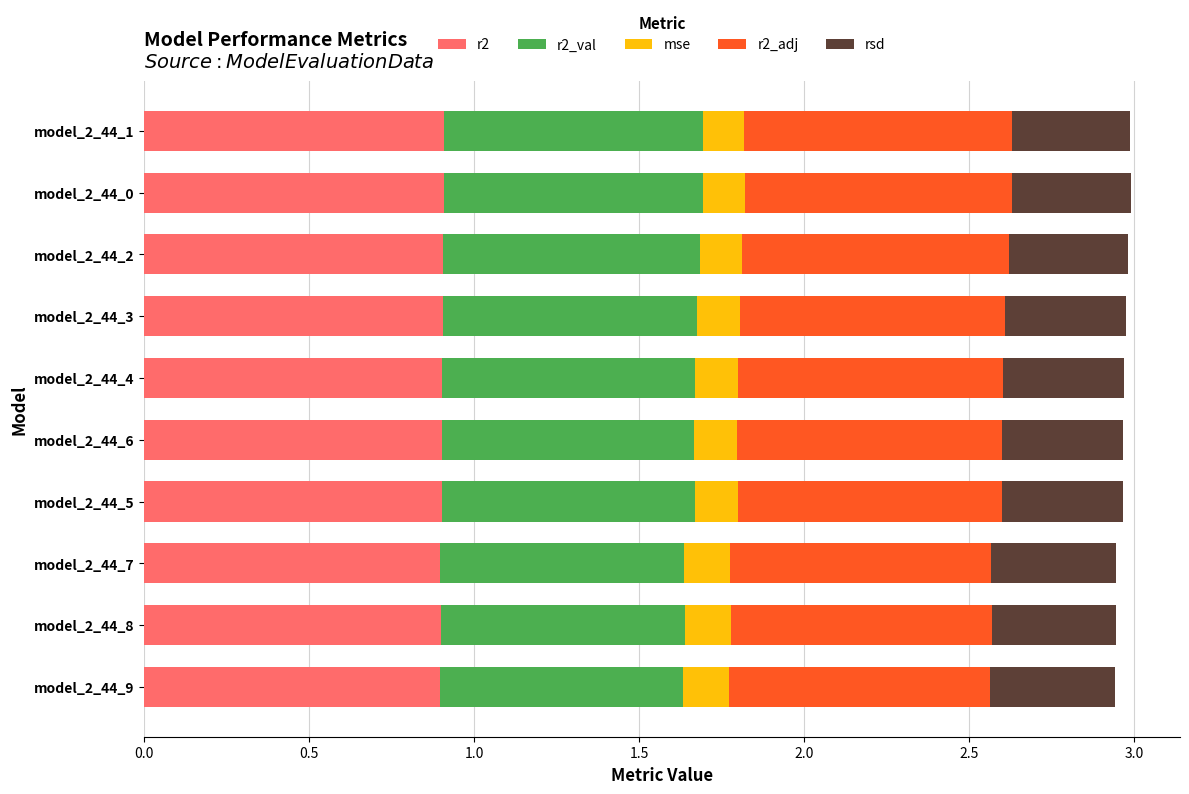

What is the total value across all series at model_2_44_7?

2.9